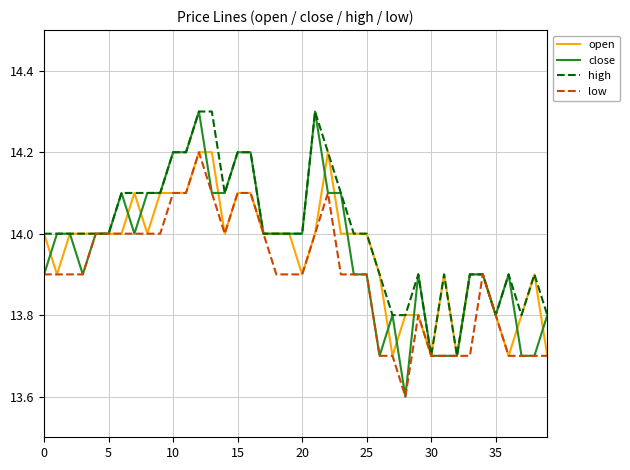

What is the maximum value for high?

14.3